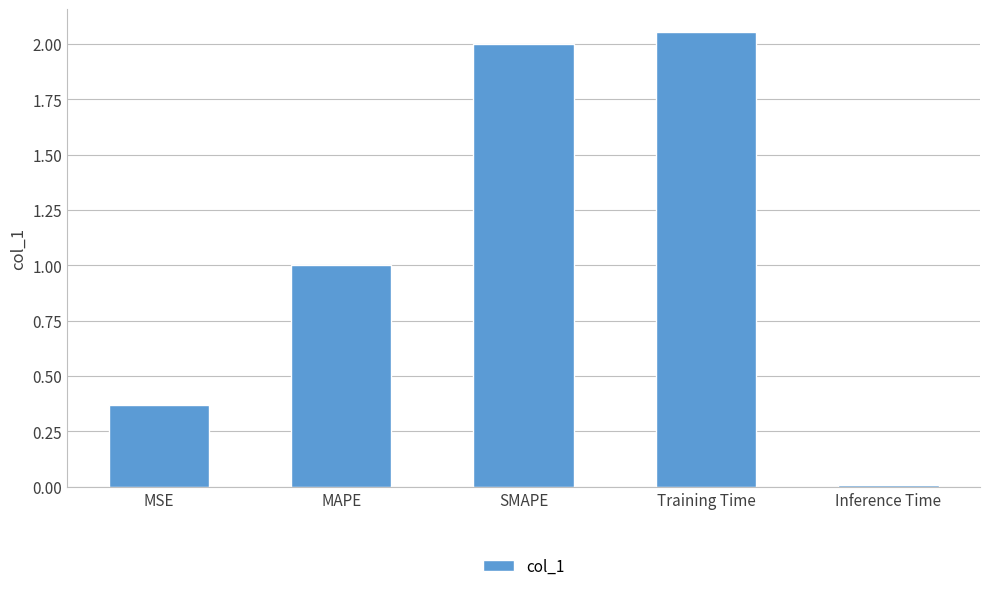

Does the chart contain stacked bars?

No